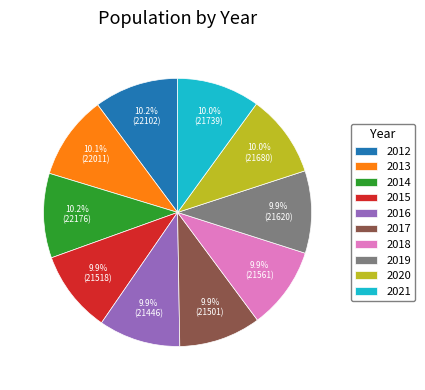

Count the number of slices in the pie.

10